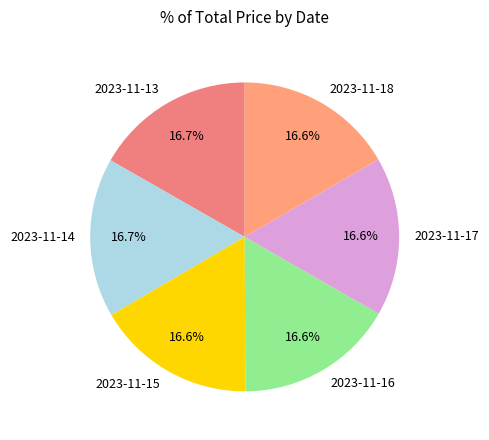

What is the ratio of the value at 2023-11-17 to the value at 2023-11-13?

1.0